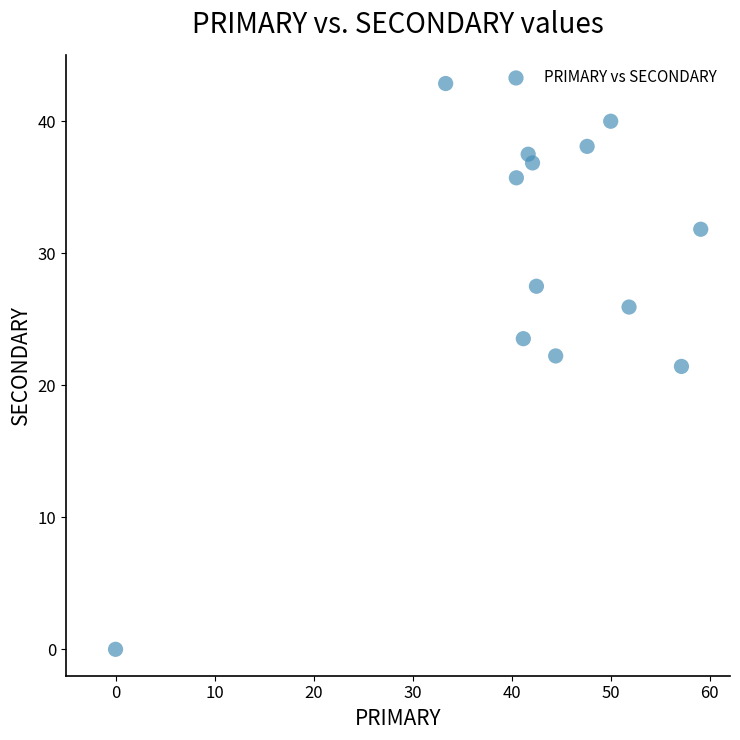

What is the range of X values (max minus min)?

59.1